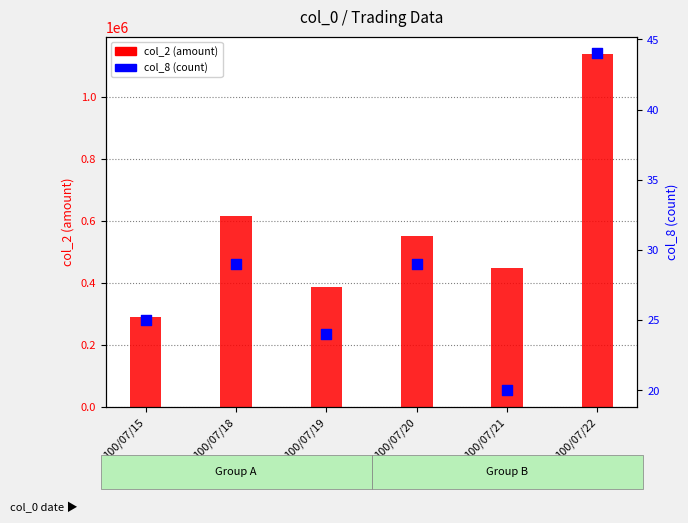

Which series contains the highest Y value?

col_2 (amount)